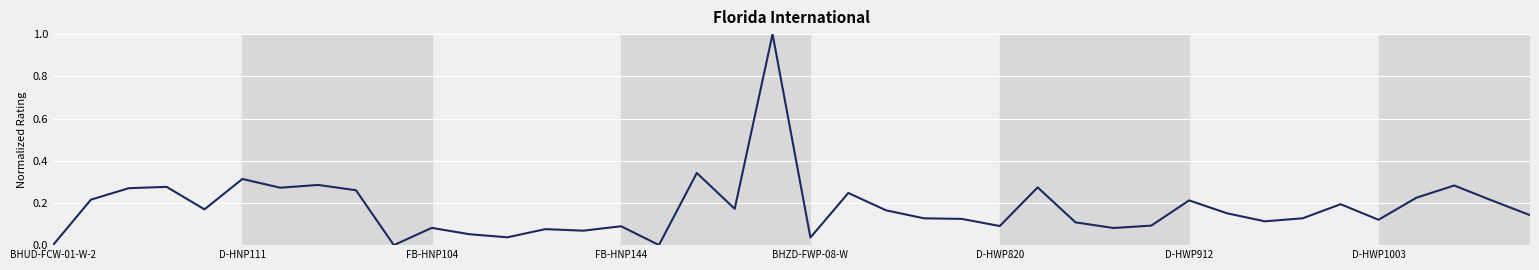

What is the greatest value displayed?

1.0